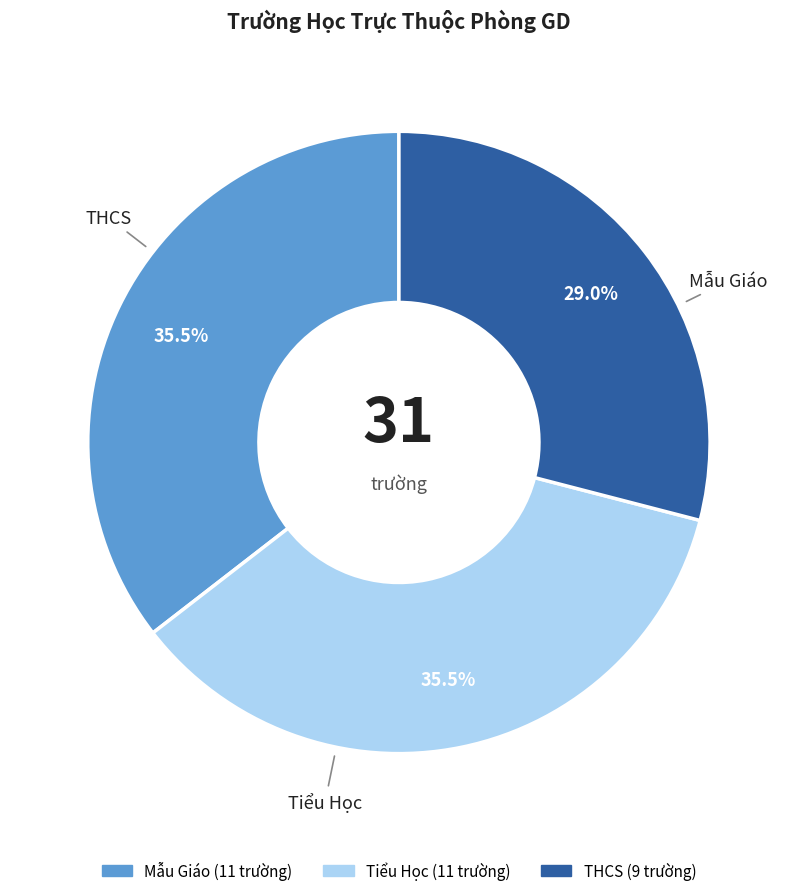

Is THCS the majority of the pie?

No